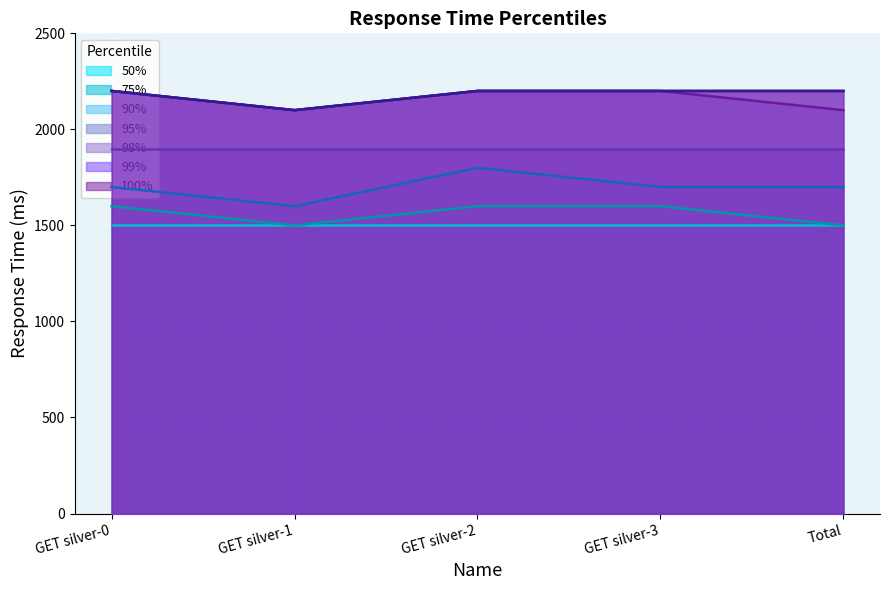

What is the value of the 75% point at the 5th from the left?

1500